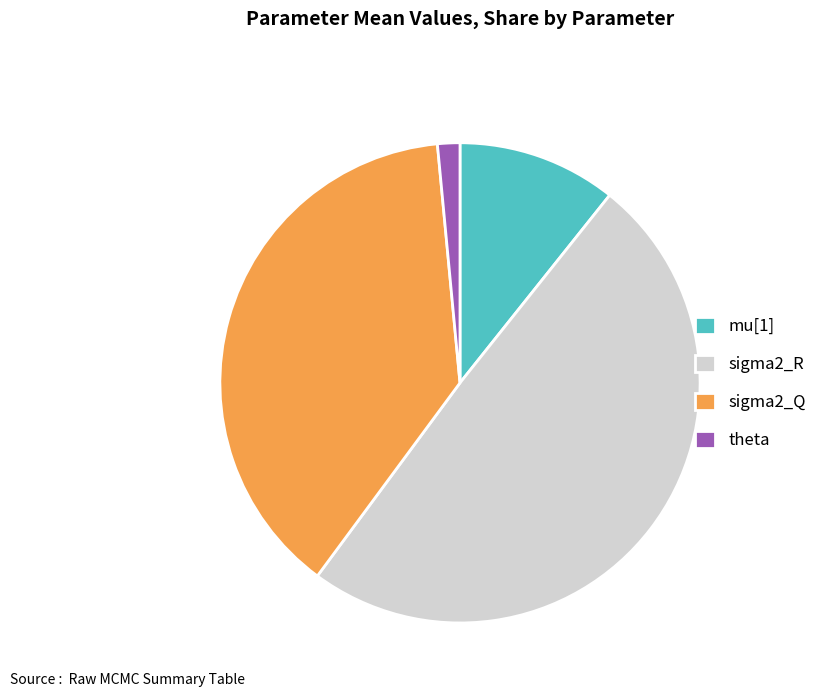

Is the sum of mu[1] and sigma2_Q greater than half?

No